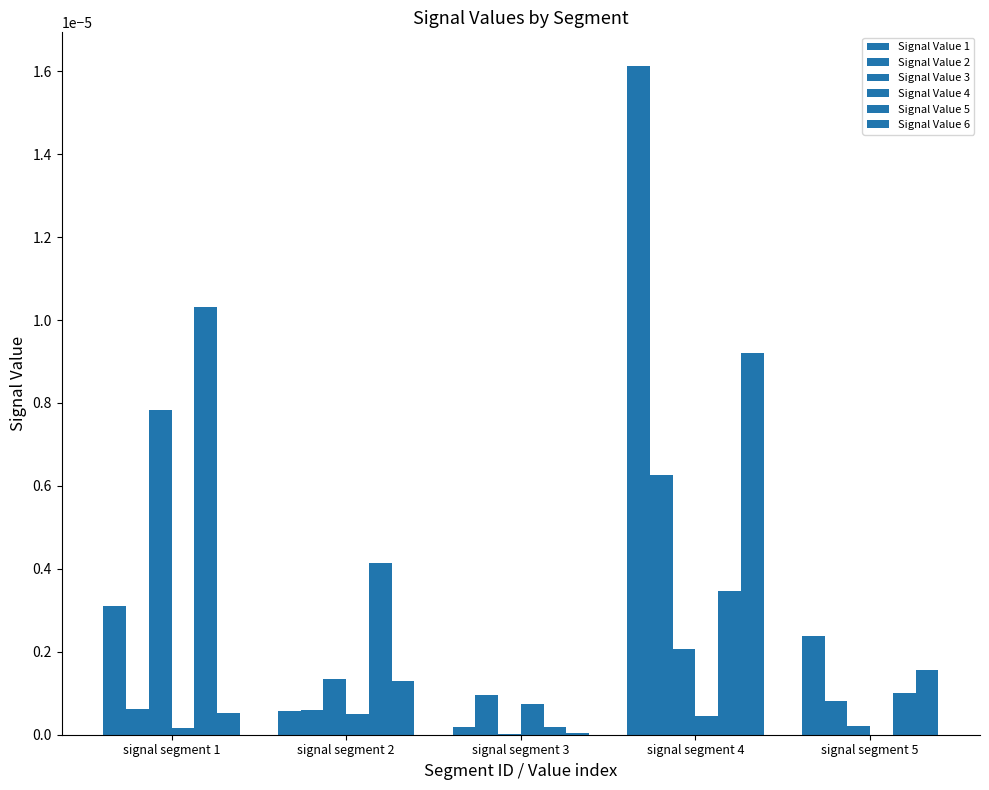

How many data points does each series have?

5